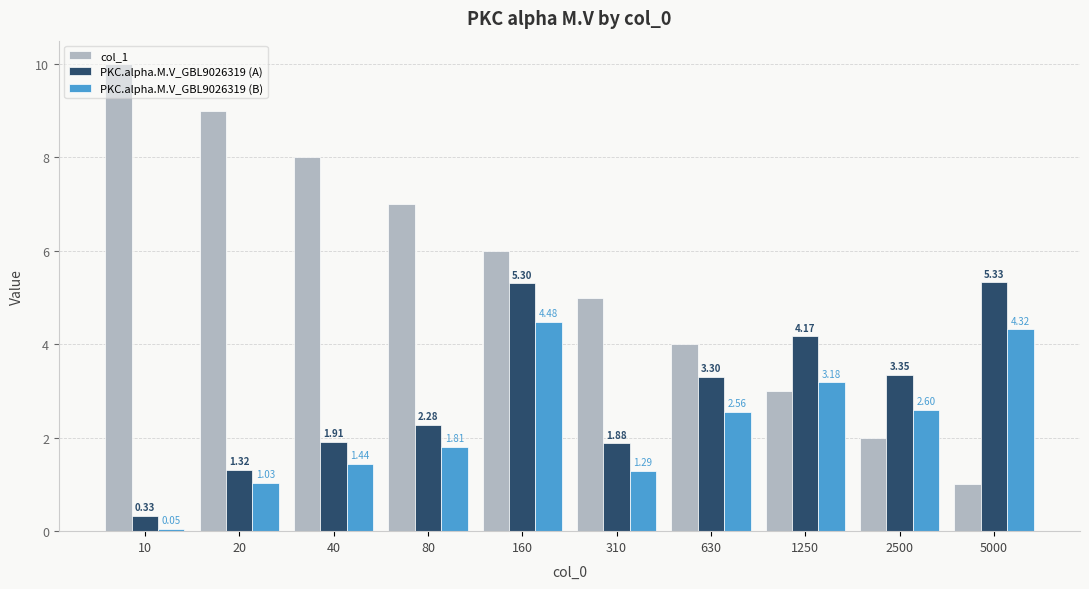

How many col_1 values are between 3 and 8?

6